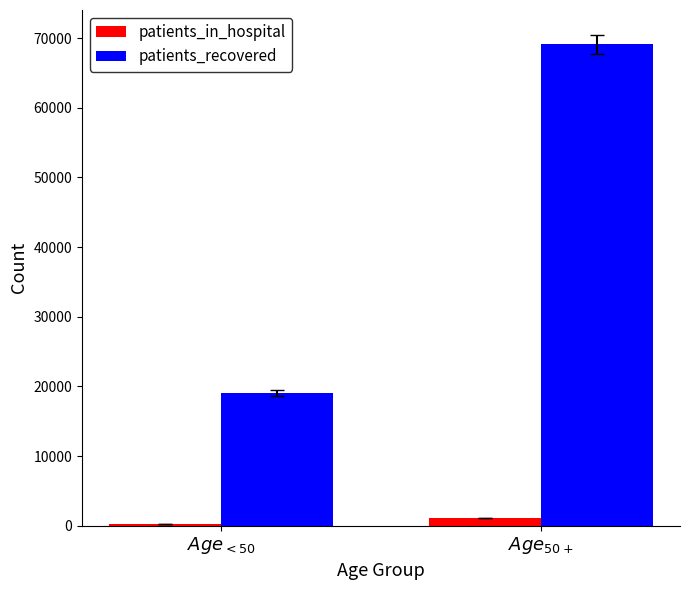

What is the spread (max minus min) of values at $Age_{50+}$?

68028